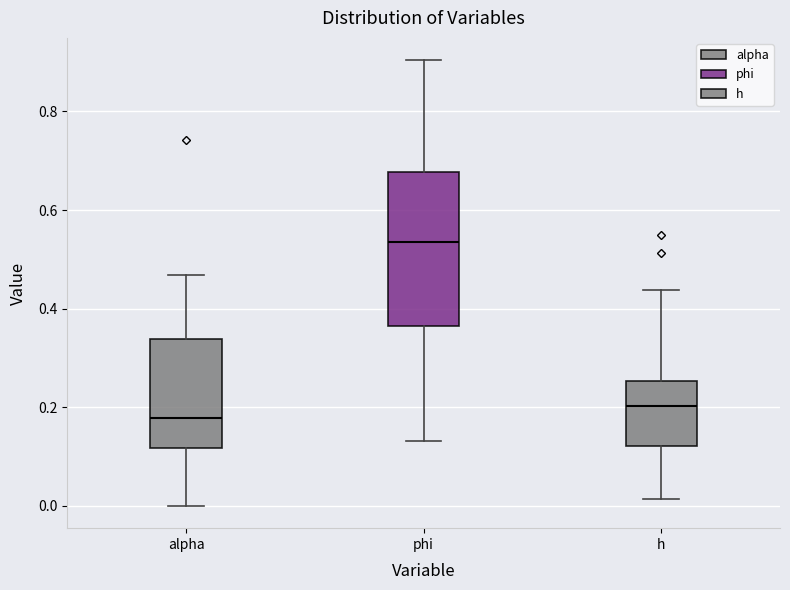

Reading left to right, transcribe this box plot: for each box, give where its median line is, the range the box spans, and where its two whiskers end, as read against the y-axis. The values are not printed on the chart, so give them approximately, as read against the axis.

alpha: median 0.18, box 0.12 to 0.34, whiskers 0.00 to 0.46
phi: median 0.54, box 0.36 to 0.68, whiskers 0.14 to 0.90
h: median 0.20, box 0.12 to 0.26, whiskers 0.02 to 0.44